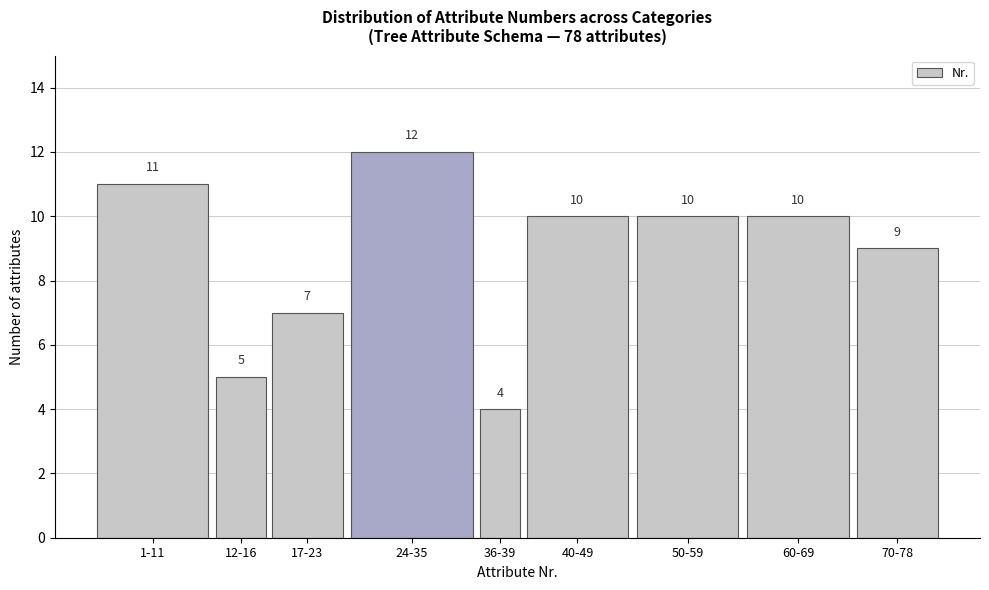

Reading left to right, extract all data points from this chart.

1-11=11	12-16=5	17-23=7	24-35=12	36-39=4	40-49=10	50-59=10	60-69=10	70-78=9